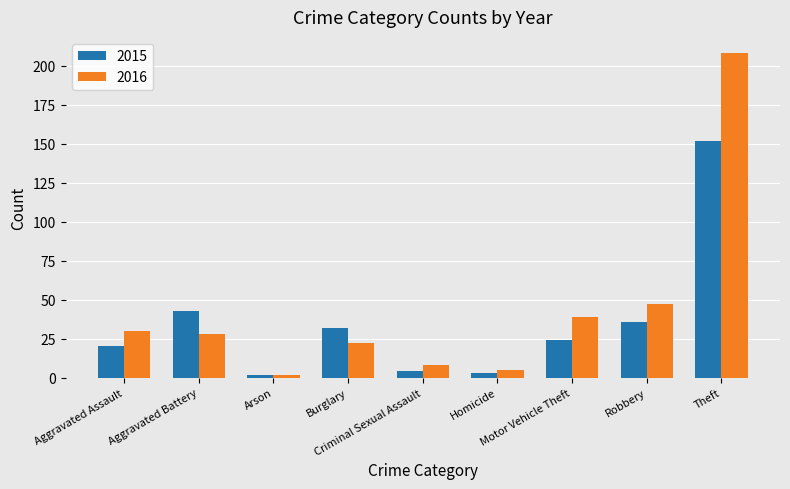

True or false: 2015 has a value of 4 at Criminal Sexual Assault.

True